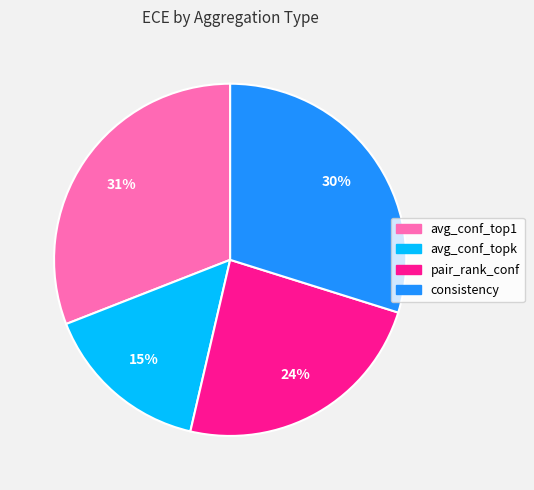

Is it true that pair_rank_conf is 38% of the pie?

False